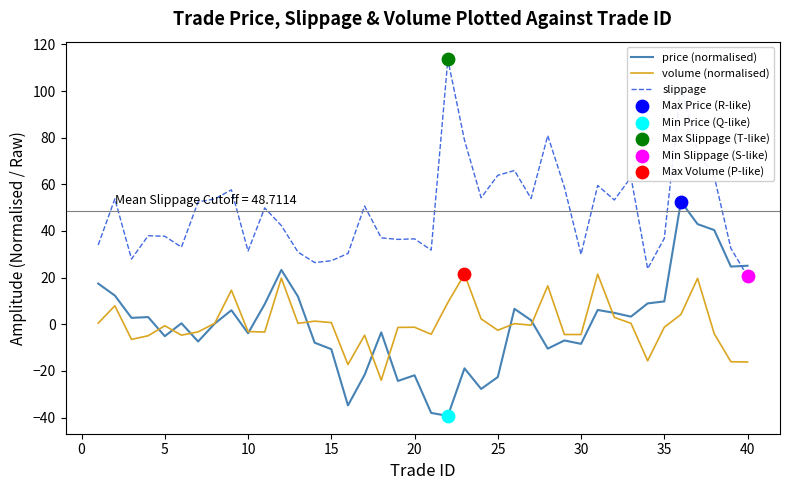

Which series has the largest total across all categories?

slippage